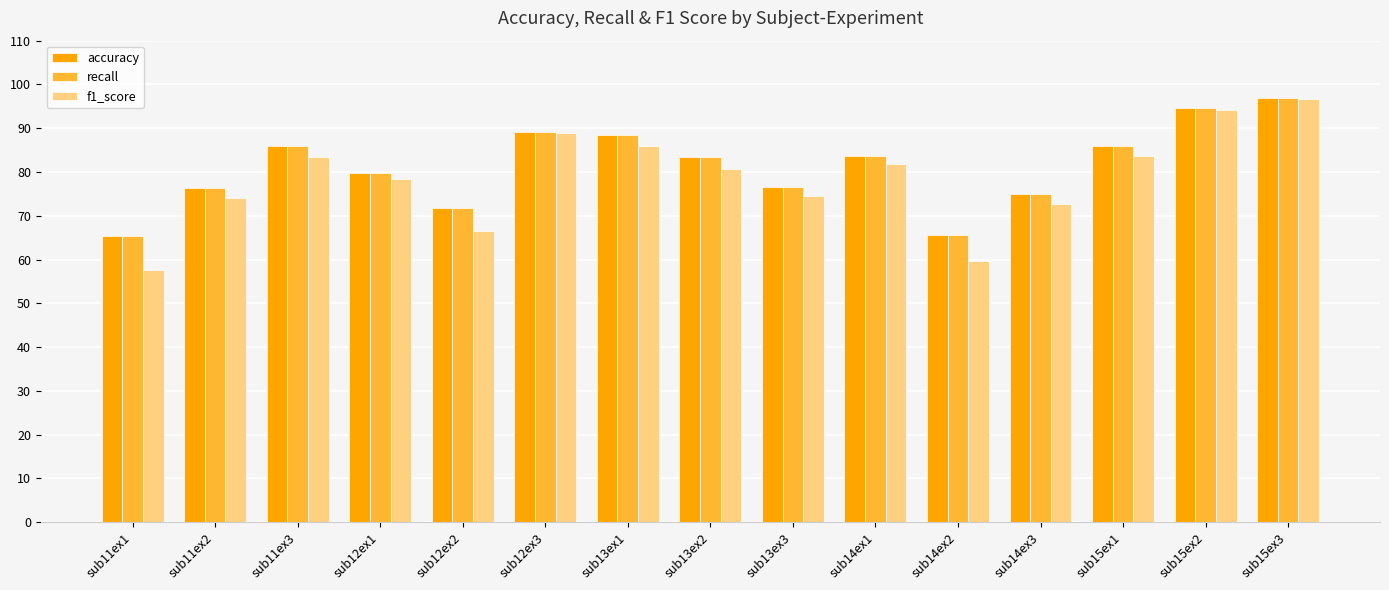

The value of accuracy at sub12ex1 is 79.7. True or false?

True